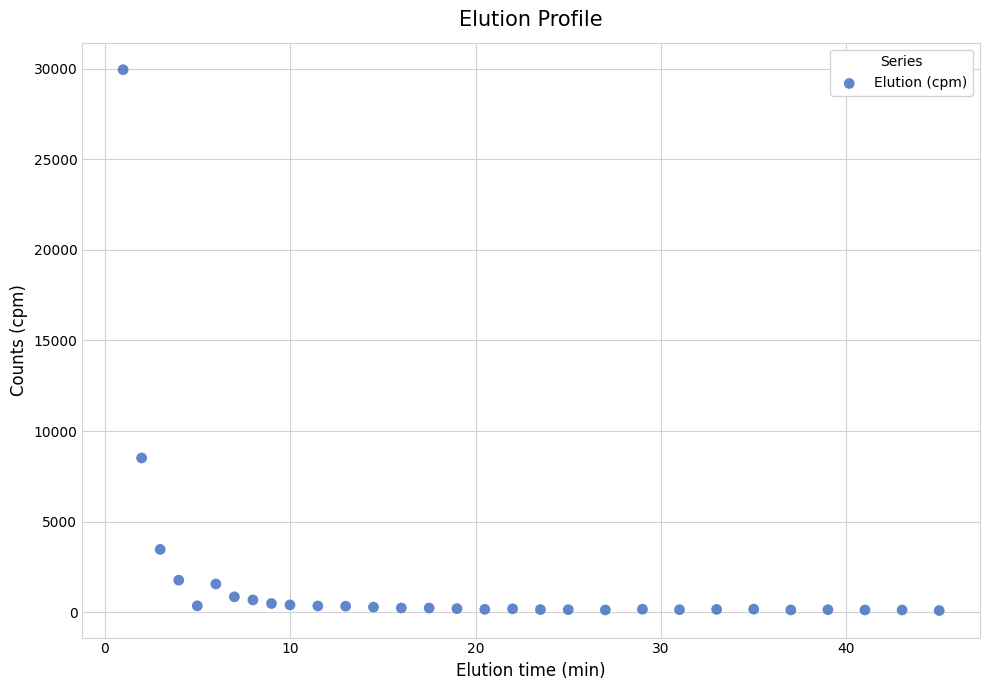

What is the range of X values (max minus min)?

44.0